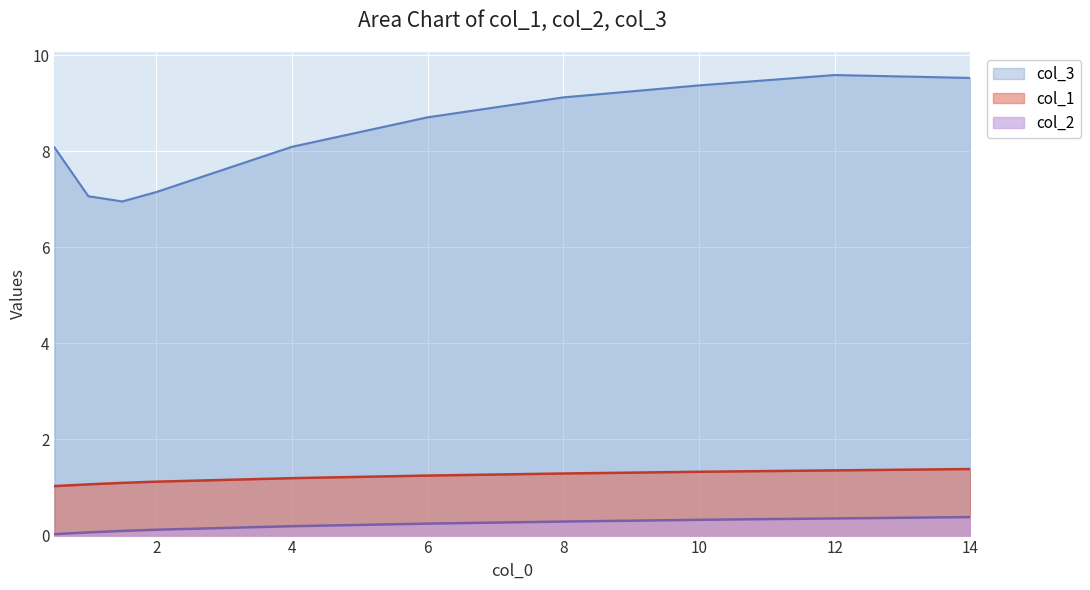

What is the greatest value displayed?

9.6